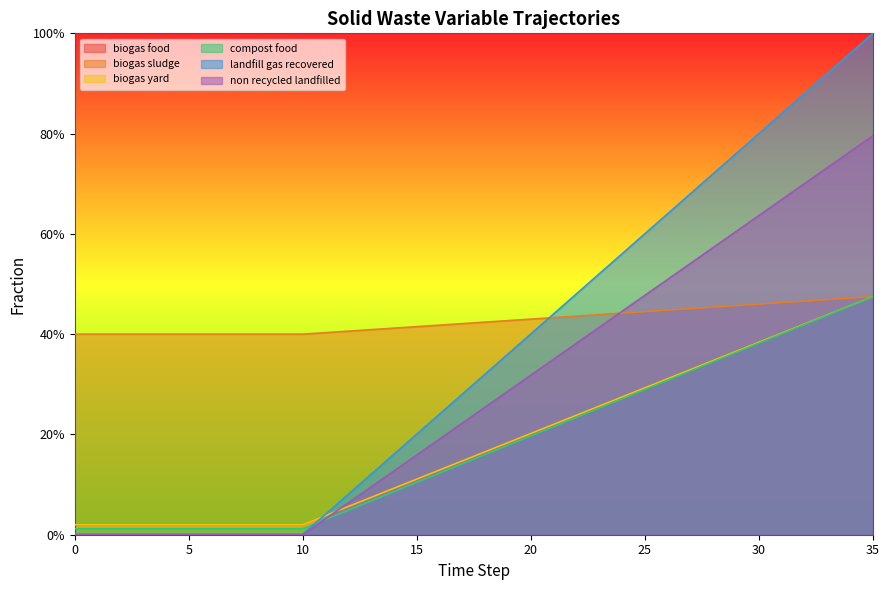

At how many categories does at least one series exceed 0?

36